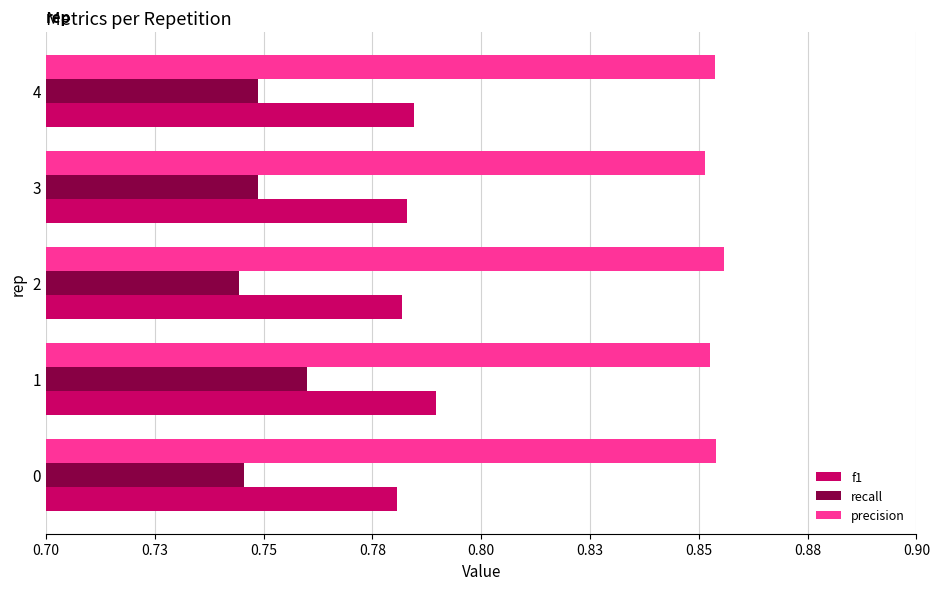

What is the value of the recall bar at the 1st from the left?

0.7